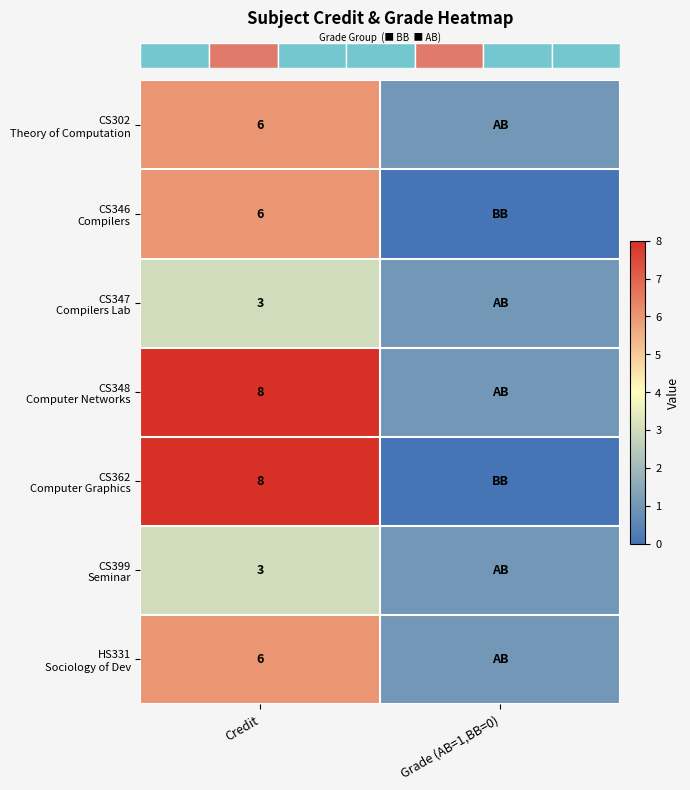

Which series has the largest total across all categories?

row_3